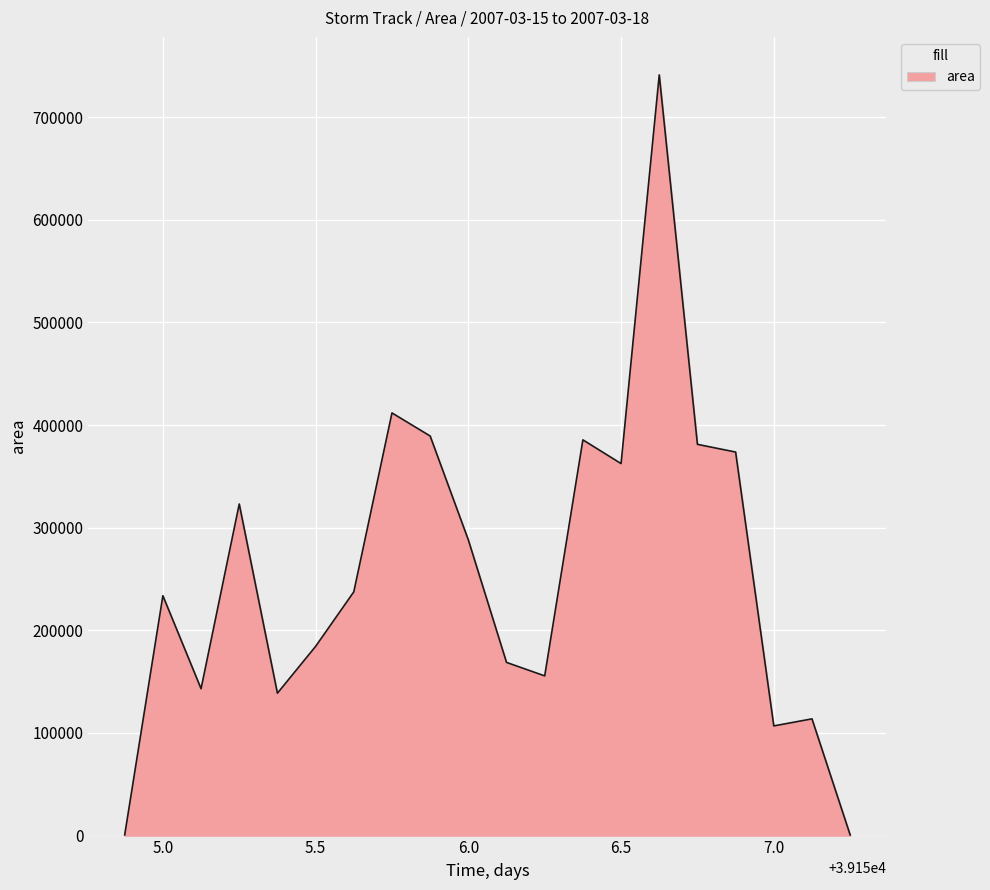

Does the chart display data point markers on the line(s)?

No